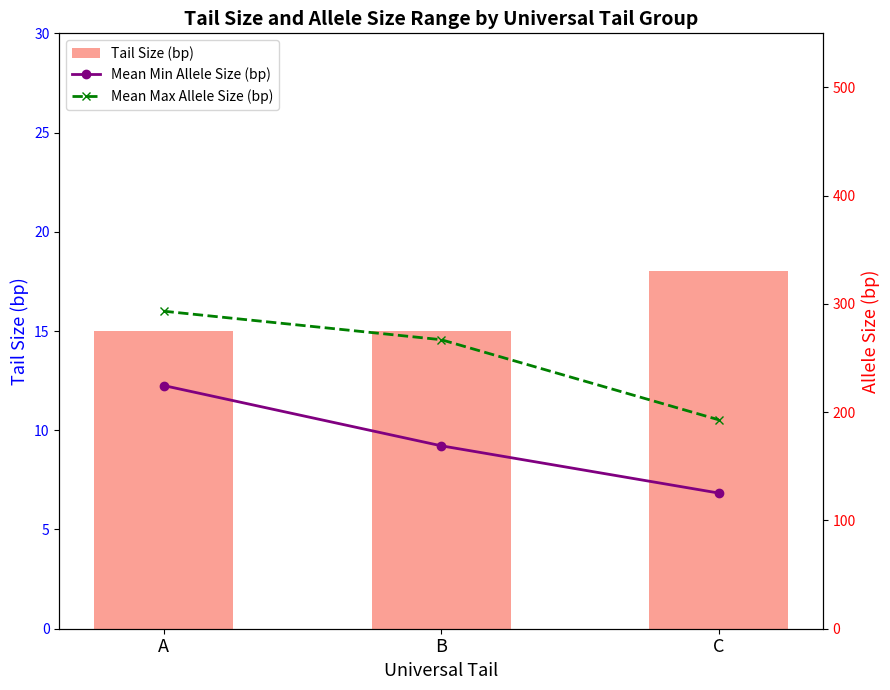

Which category has the highest value across all series?

A